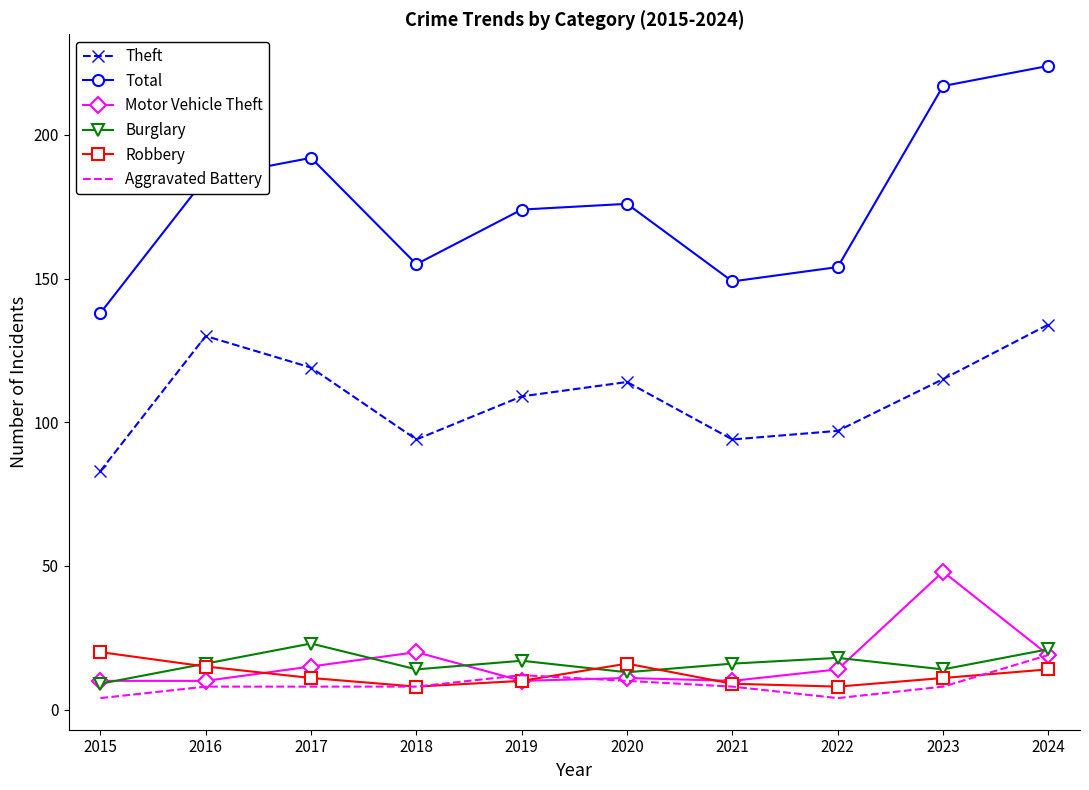

Is the value of Theft at 2020 greater than the value of Motor Vehicle Theft at 2021?

Yes